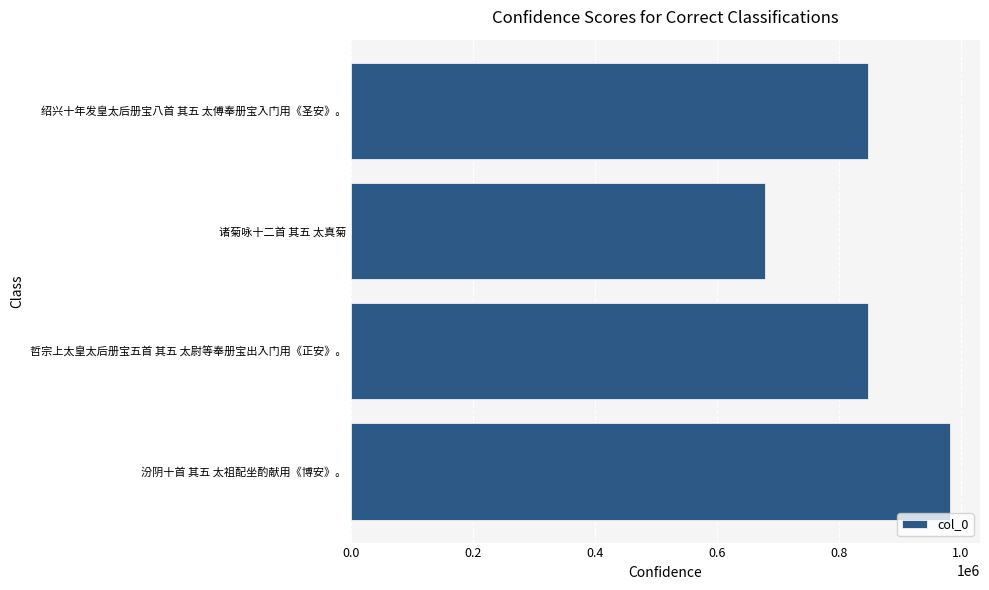

Which has a higher value, 诸菊咏十二首 其五 太真菊 or 绍兴十年发皇太后册宝八首 其五 太傅奉册宝入门用《圣安》。?

绍兴十年发皇太后册宝八首 其五 太傅奉册宝入门用《圣安》。